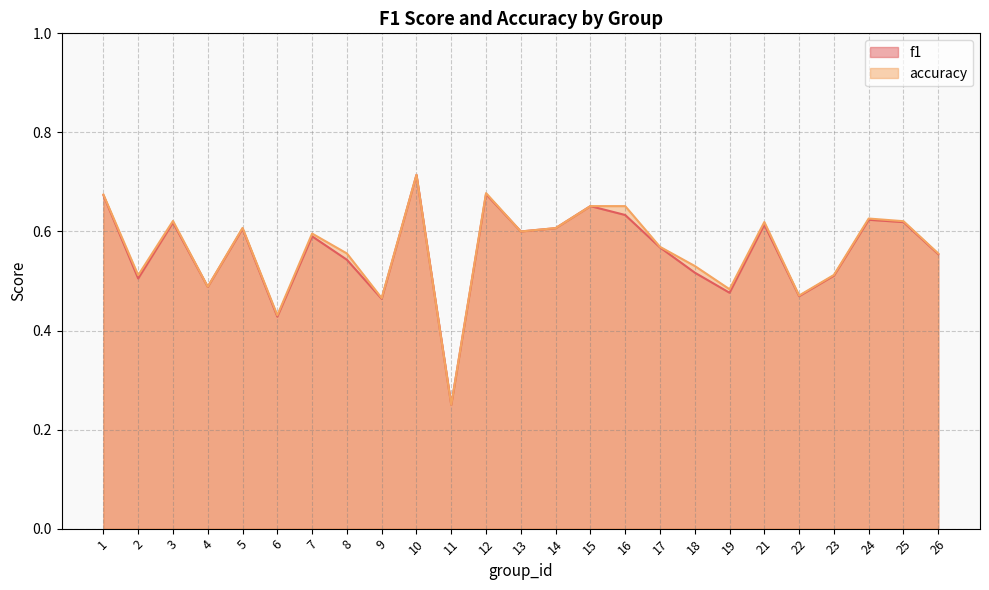

How many lines are shown in the chart?

2